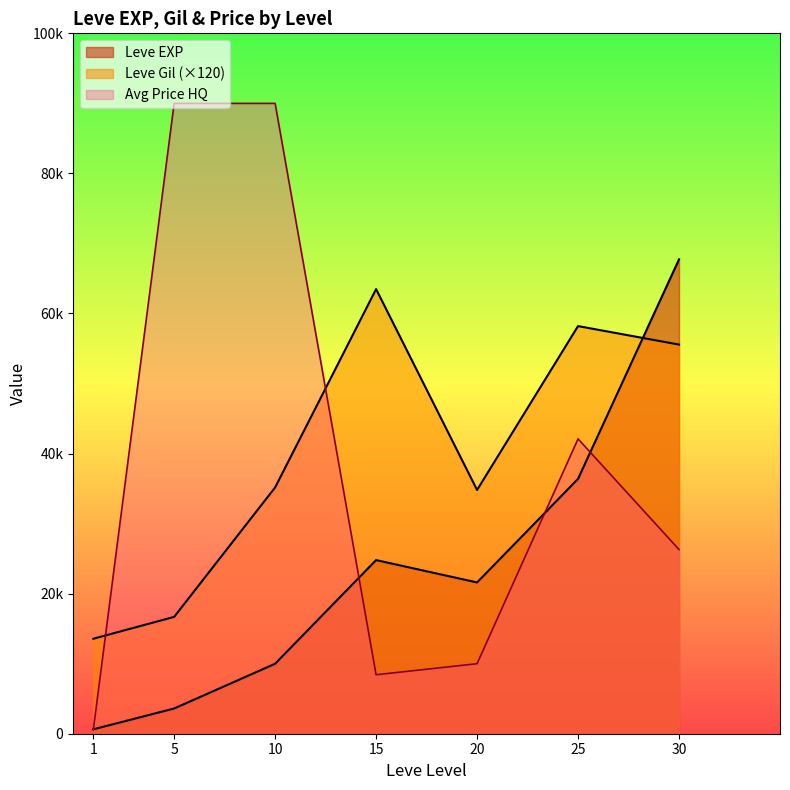

Between 20 and 45, which series saw the biggest shift?

Leve EXP